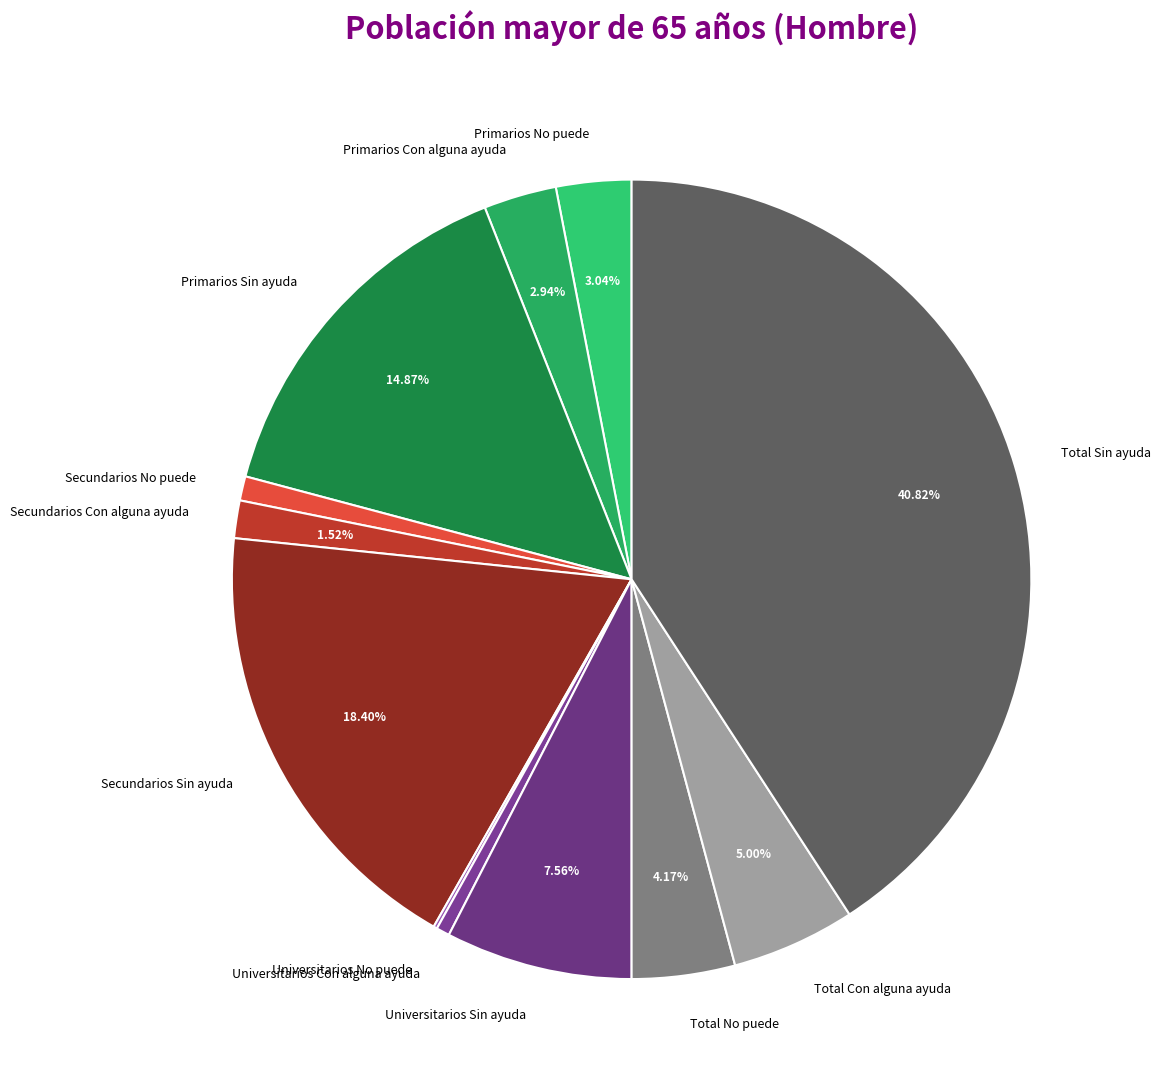

To the nearest percent, what portion does Primarios Sin ayuda represent?

15%